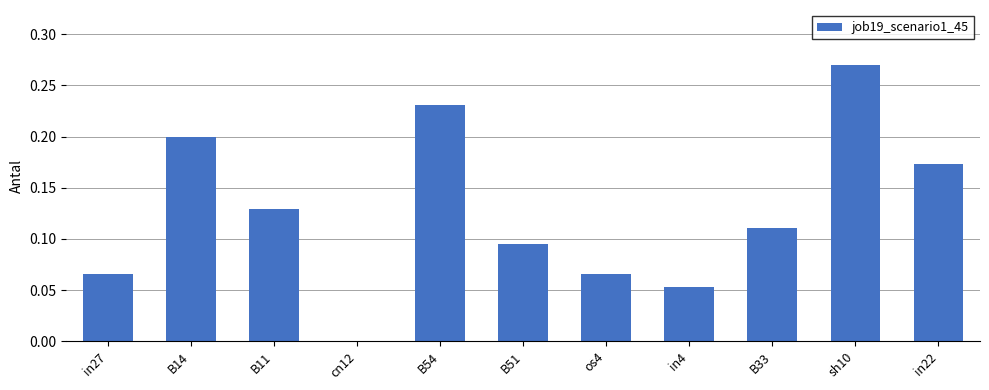

The value at B33 is 0.2. True or false?

False